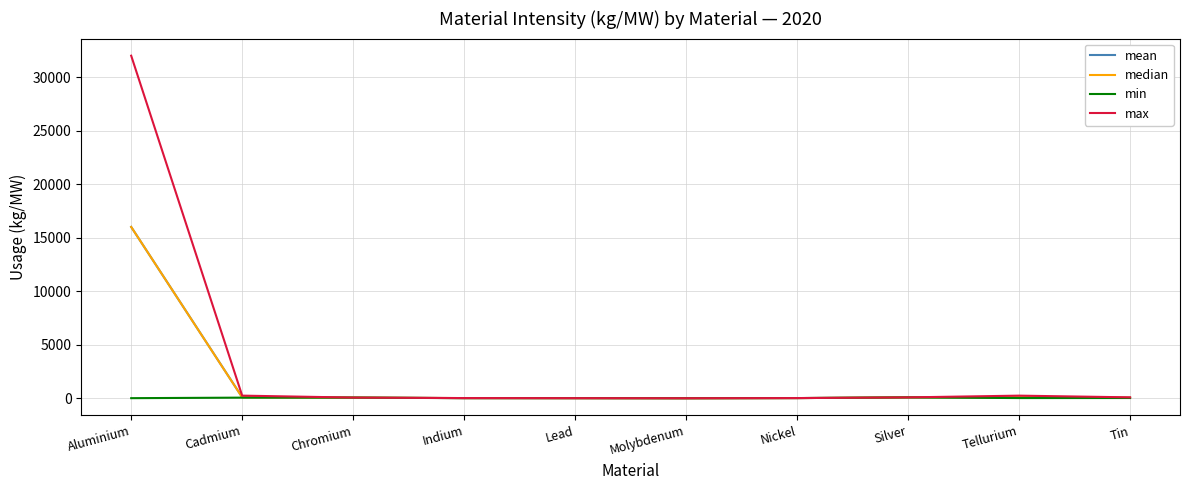

What is the difference between the maximum and minimum values in the max series?

31999.5